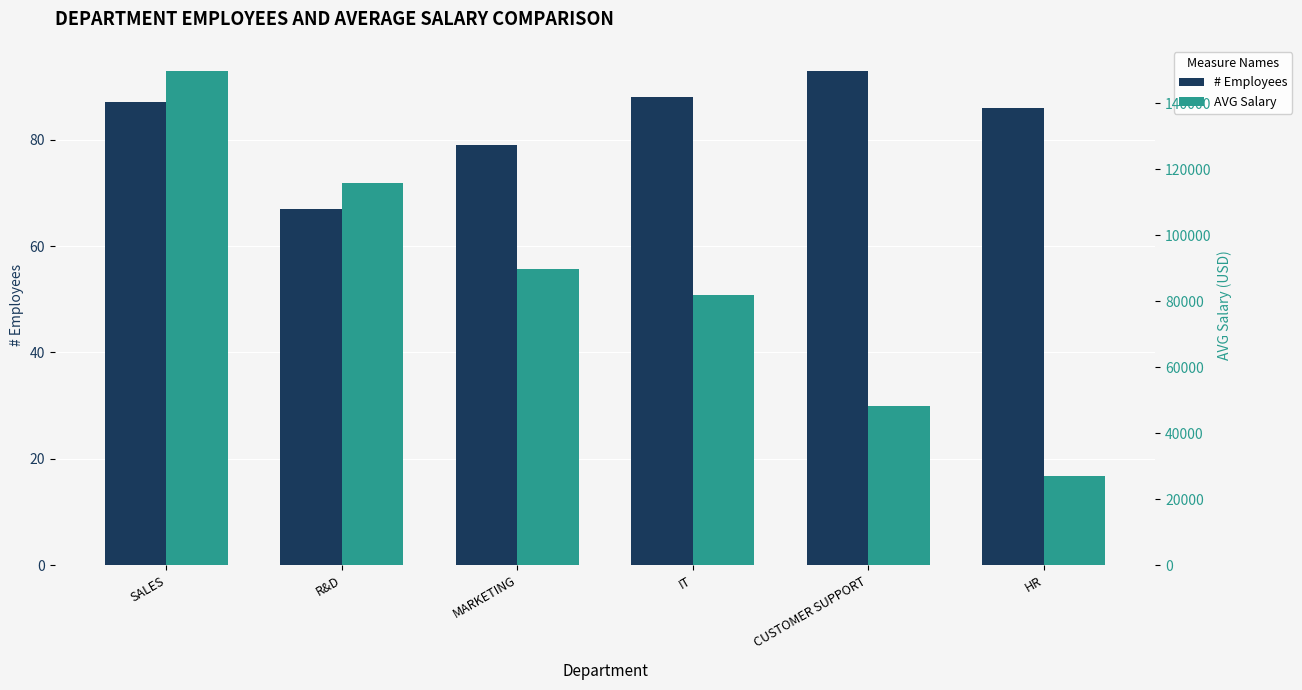

What is the difference between the maximum and second lowest values in the AVG Salary series?

101741.2